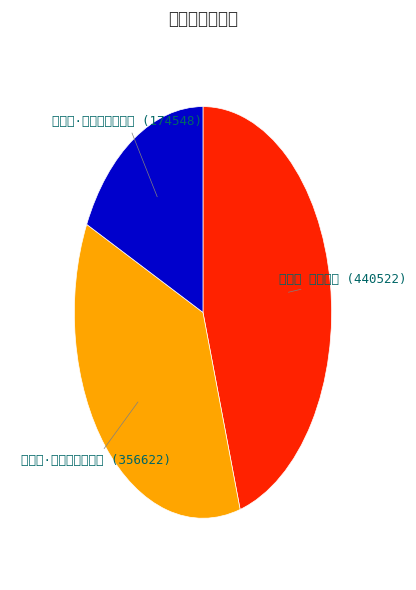

What is the total percentage of 江城子·金阊门外柳千条 and 江城子·金银楼阁认蓬莱?

54.7%